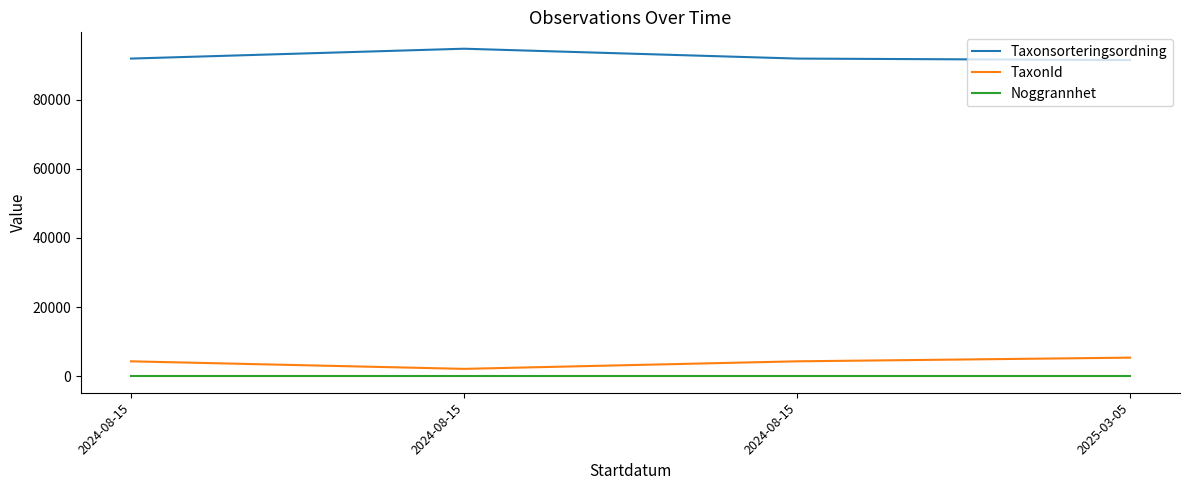

What are all the series names shown in the legend?

Taxonsorteringsordning, TaxonId, Noggrannhet